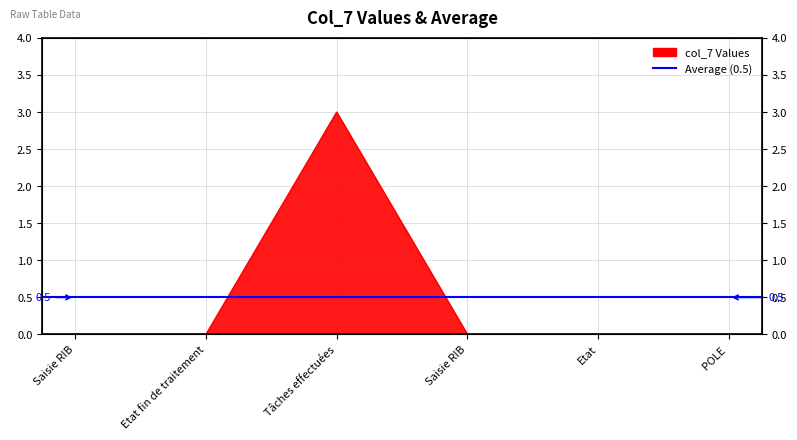

True or false: the data has more than 0 interior local peaks.

True